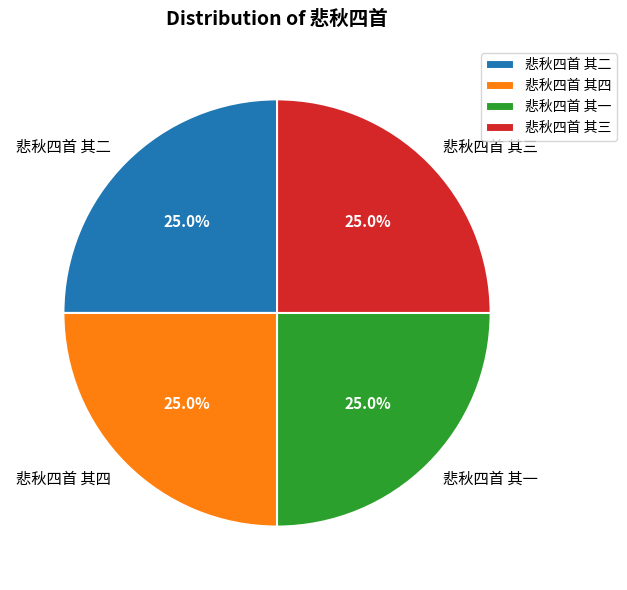

True or false: 悲秋四首 其一 accounts for 35% of the total.

False